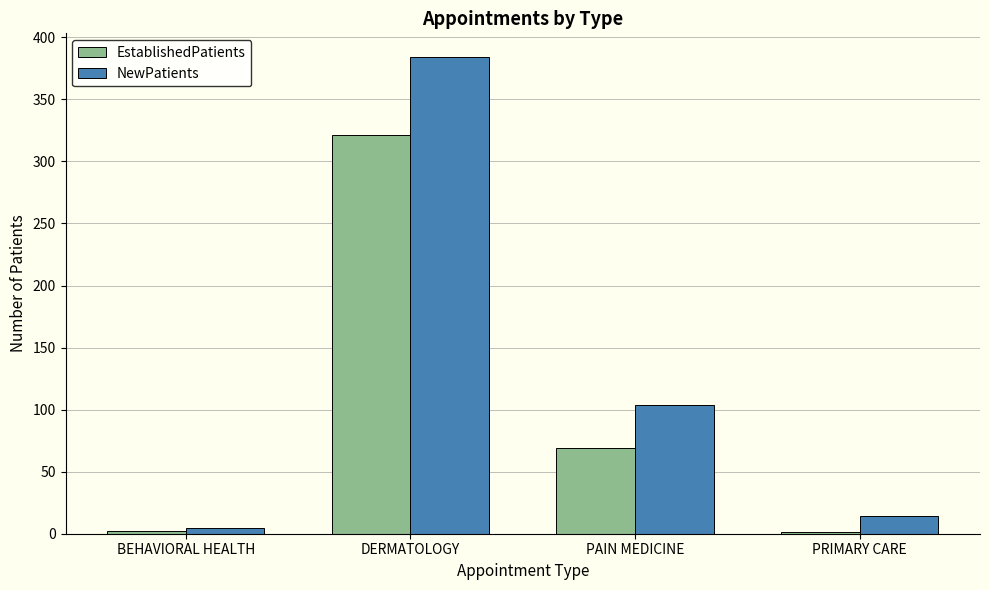

What are all the series names shown in the legend?

EstablishedPatients, NewPatients